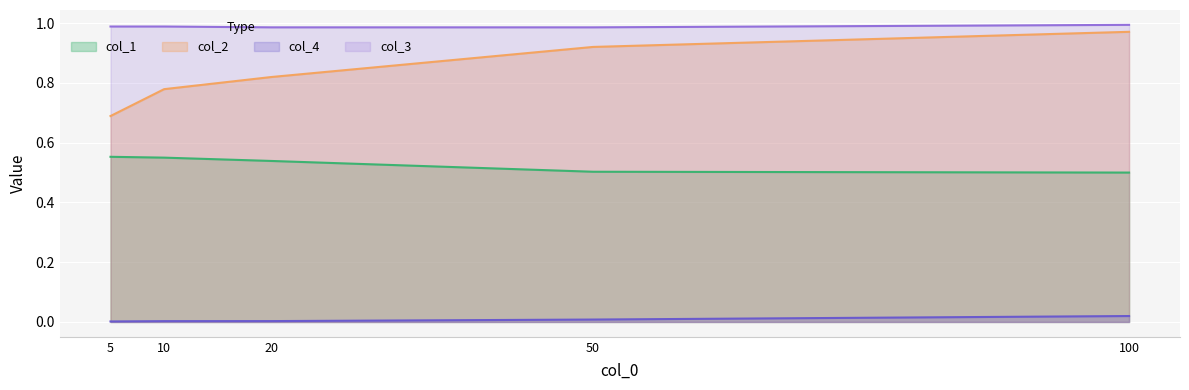

Is it true that col_3 equals 1.0 at 5?

True